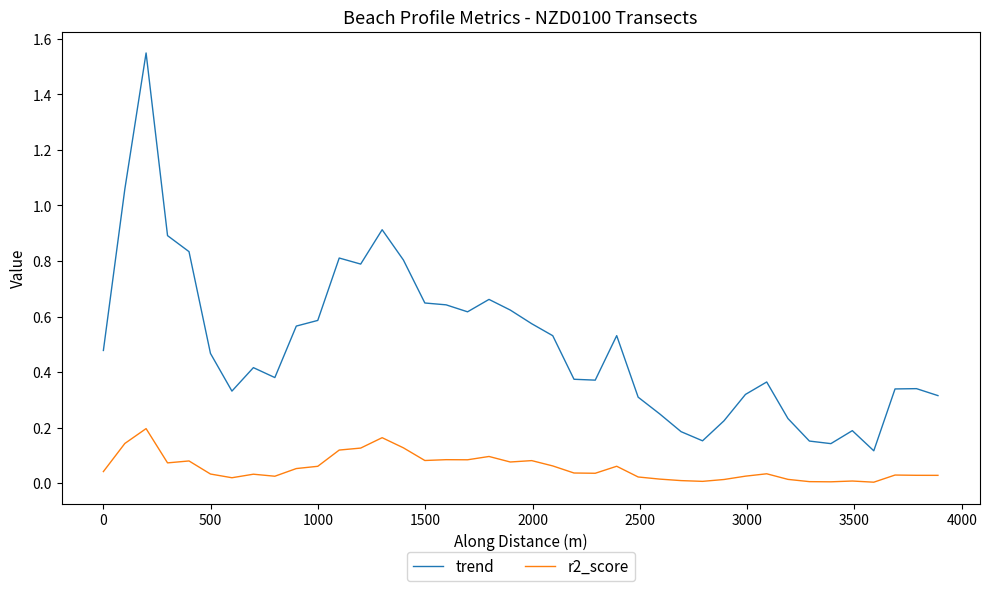

True or false: r2_score and trend cross at least once.

False